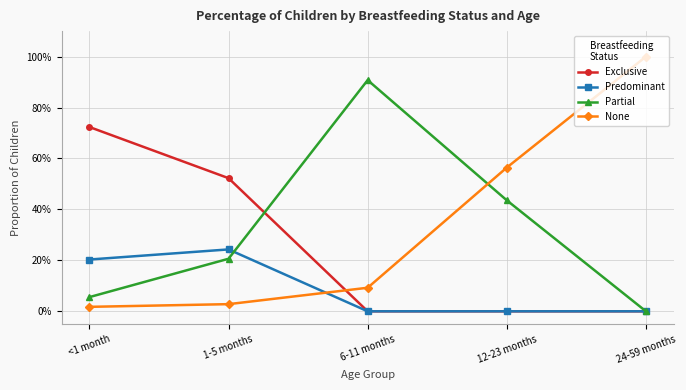

How many times do None and Exclusive cross each other?

1